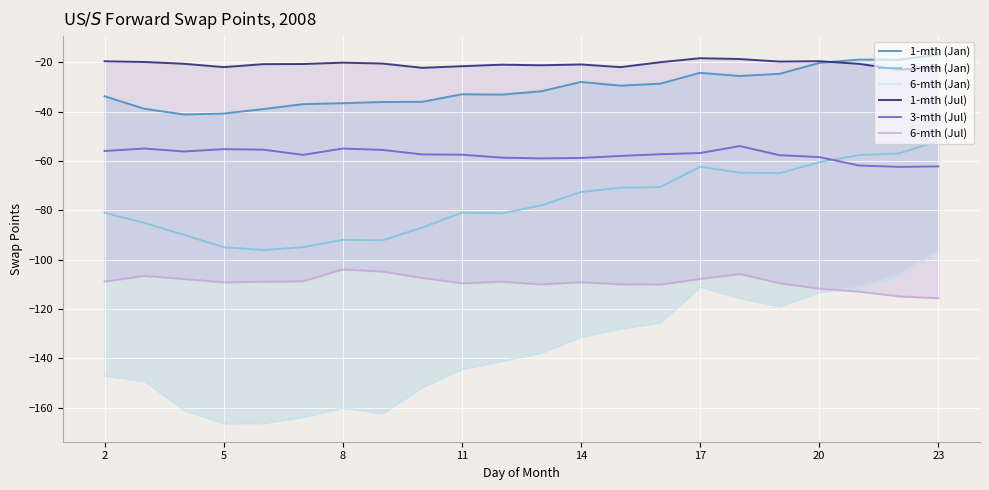

What are all the series names shown in the legend?

1-mth (Jan), 3-mth (Jan), 6-mth (Jan), 1-mth (Jul), 3-mth (Jul), 6-mth (Jul)